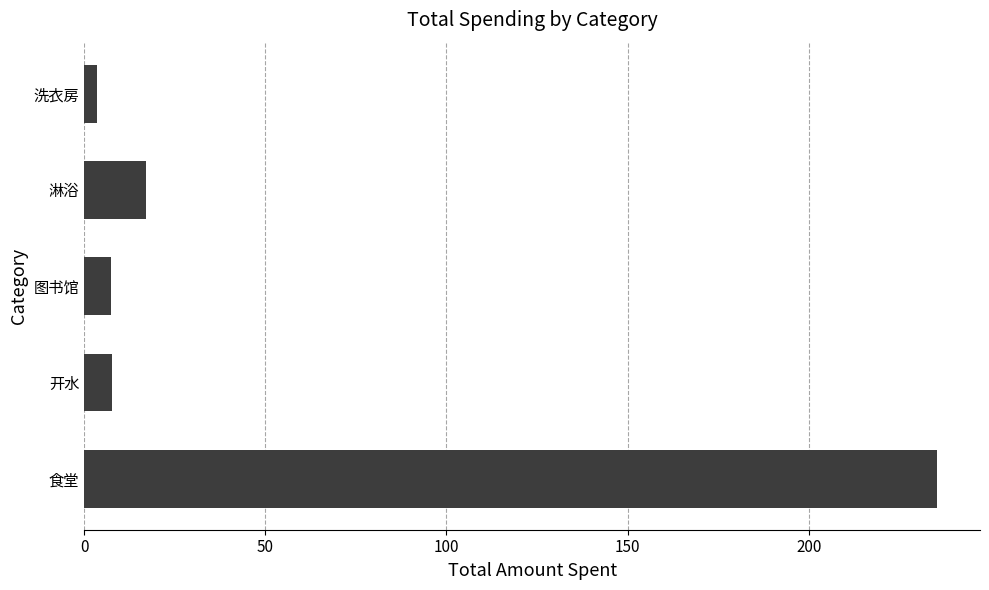

True or false: the data shows 235.5 at 食堂.

True